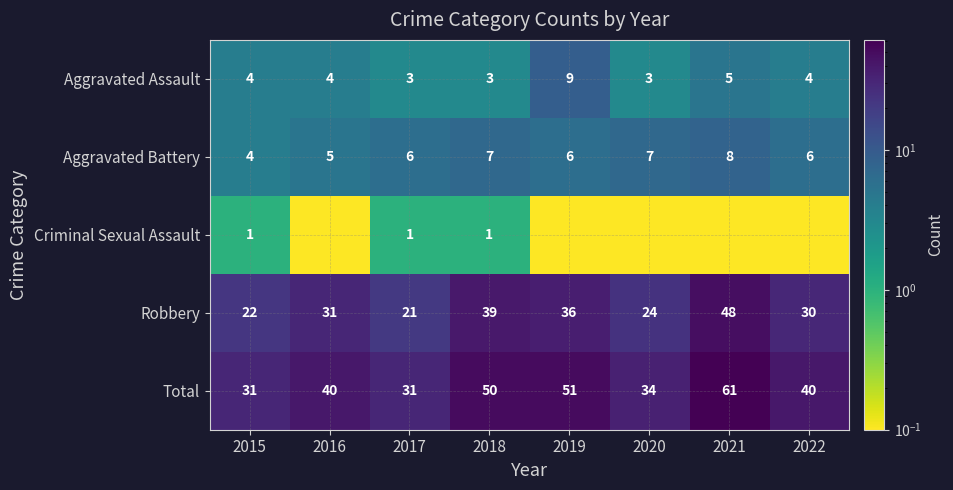

What is the minimum value for Aggravated Assault?

3.0